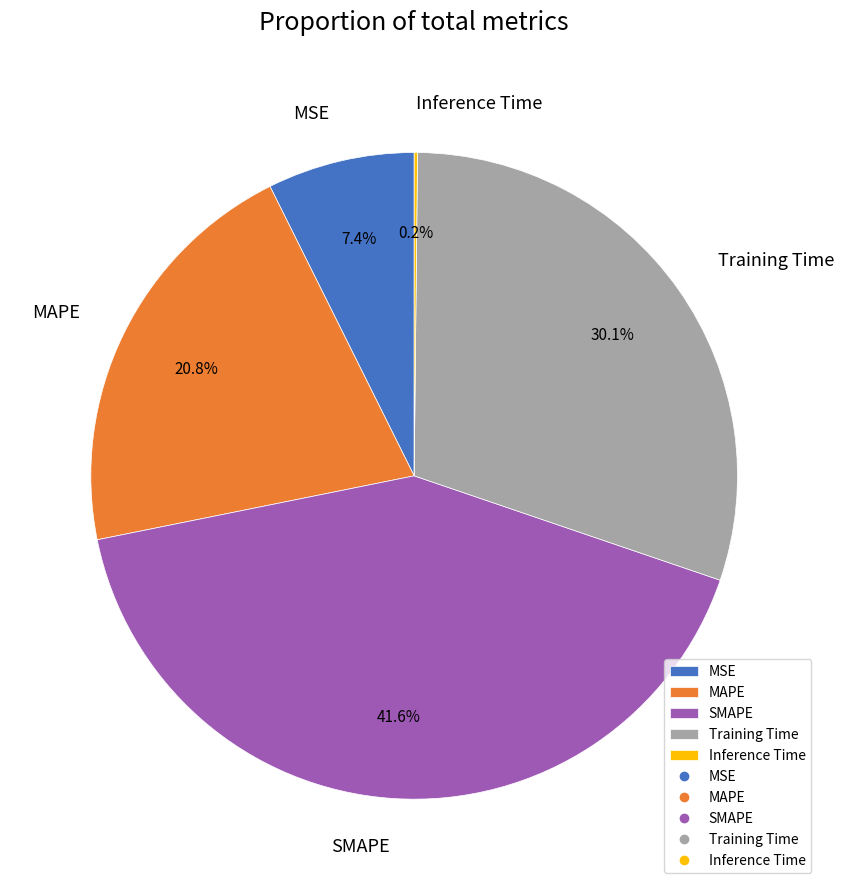

What portion of the pie excludes MAPE?

79.2%